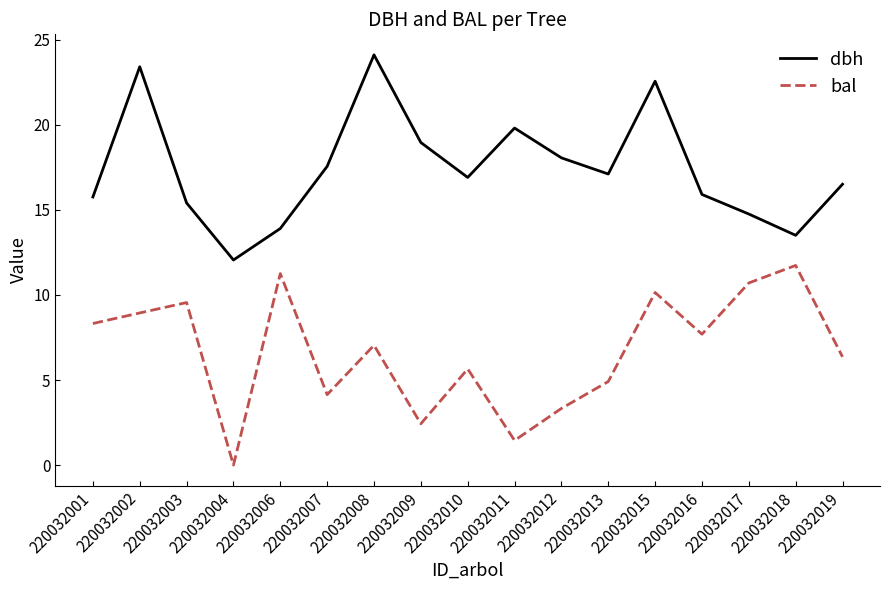

Is the value of bal at 220032018 greater than the value of dbh at 220032004?

No